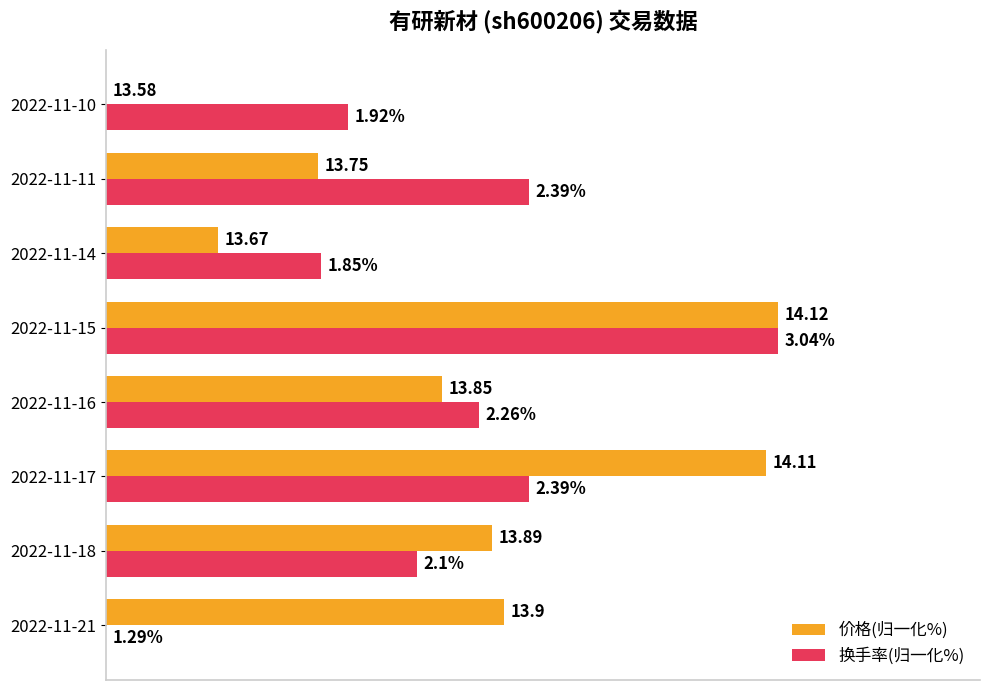

What are all the series names shown in the legend?

价格(归一化%), 换手率(归一化%)